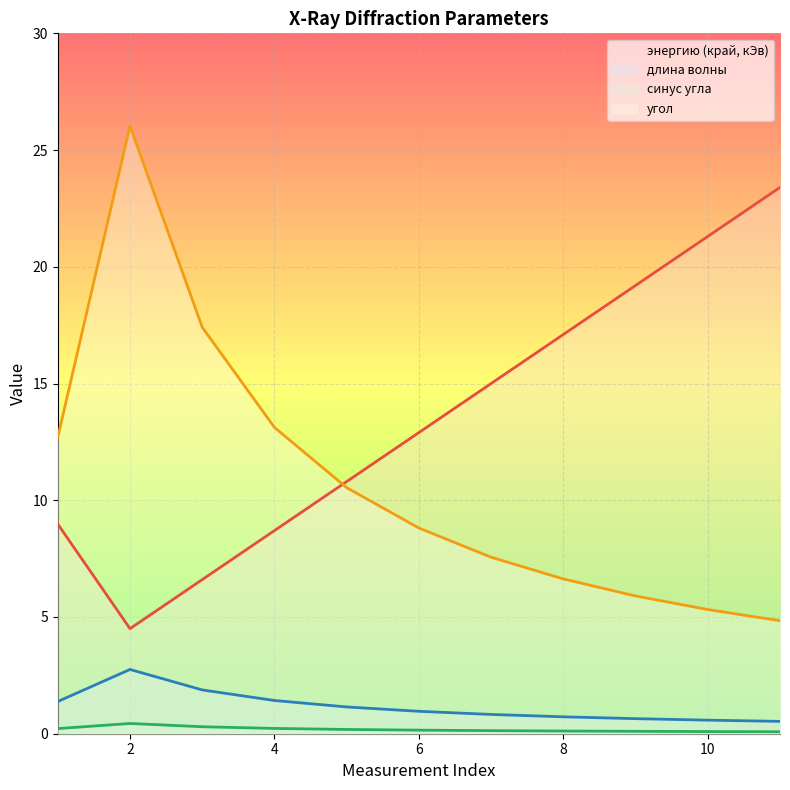

At 11, list the series in order from smallest to largest.

синус угла, длина волны, угол, энергию (край, кЭв)